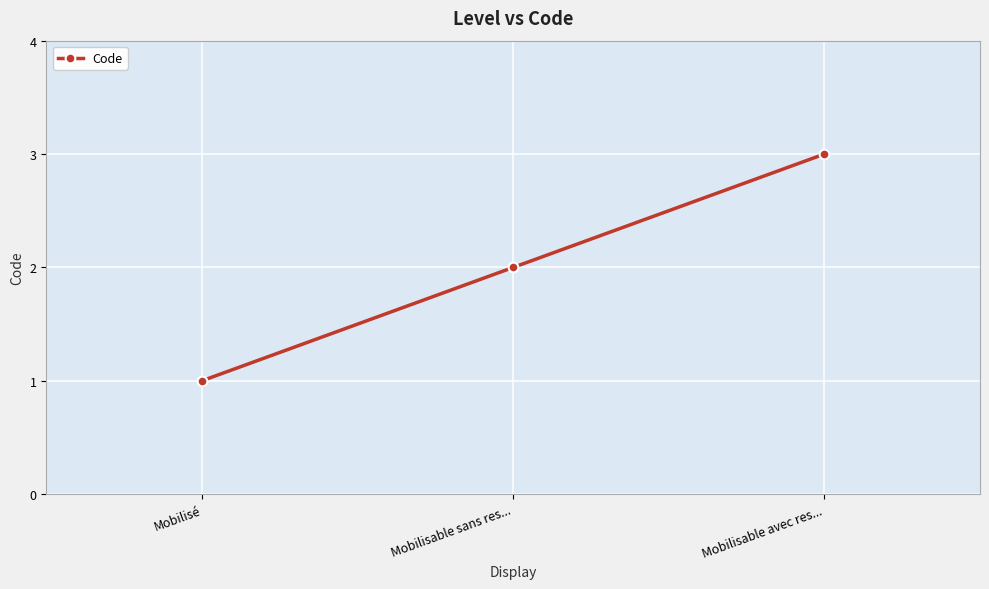

Rank the categories by value from highest to lowest.

Mobilisable avec res..., Mobilisable sans res..., Mobilisé